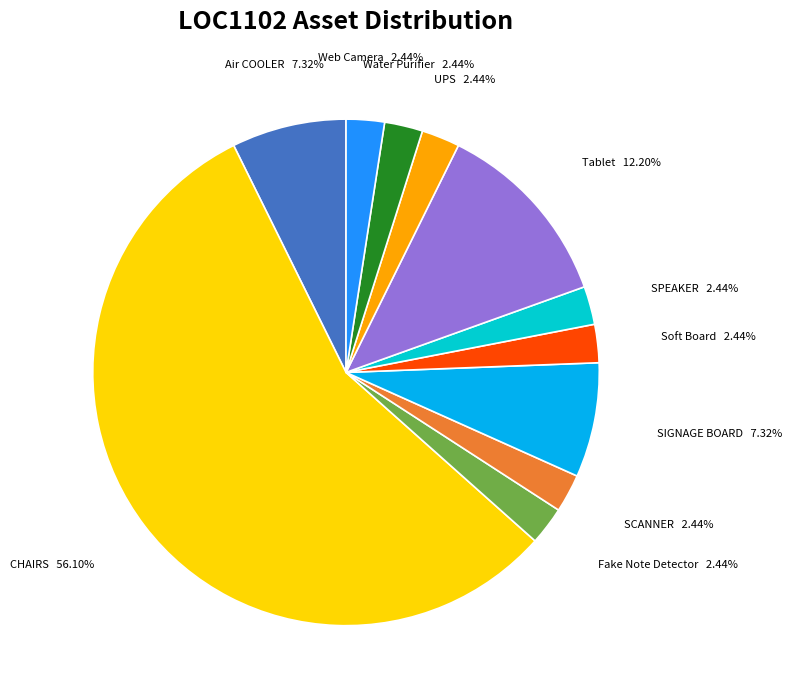

To the nearest percent, what is the difference between the largest and smallest slice percentages?

54%